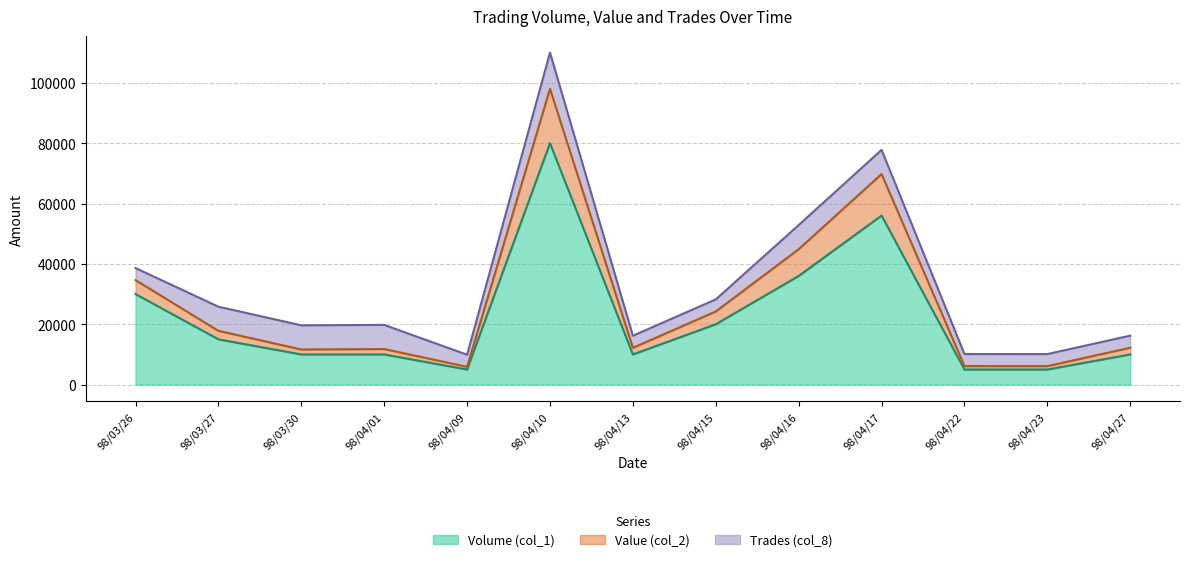

The value of Value (col_2) at 98/04/10 is 159680.9. True or false?

False